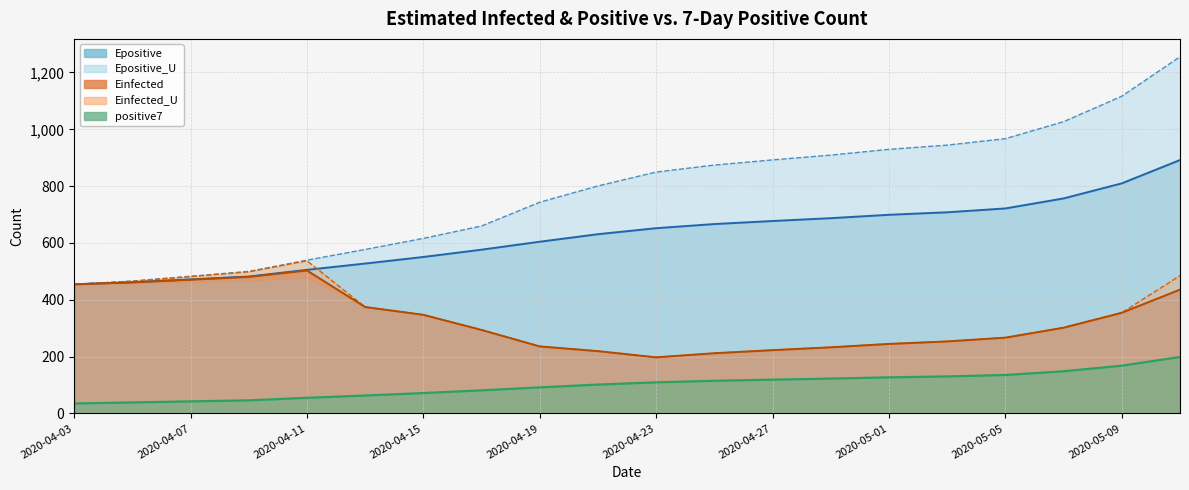

What is the sum of all Einfected values?

6562.9